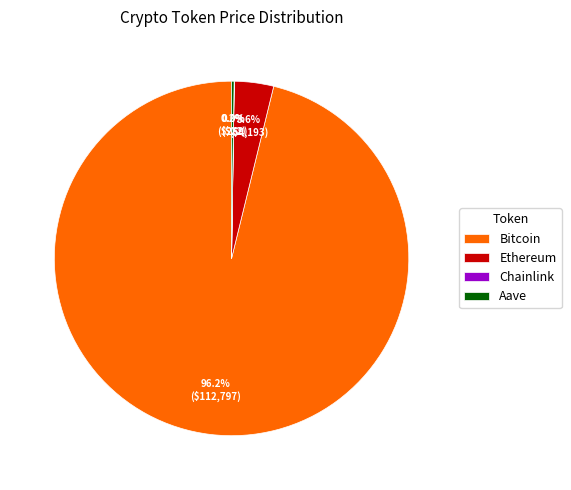

The Bitcoin slice represents 96% of the pie. True or false?

True